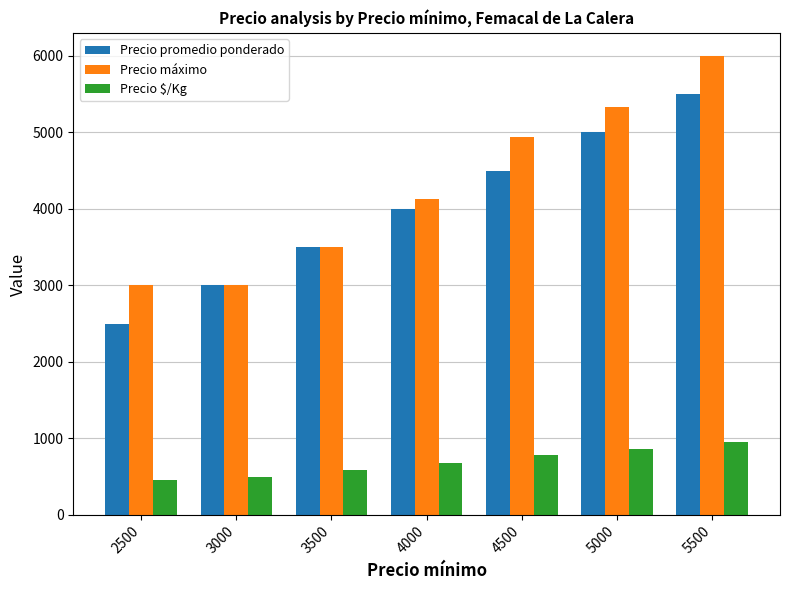

What is the approximate value of Precio $/Kg at 4000, to the nearest 50?

700